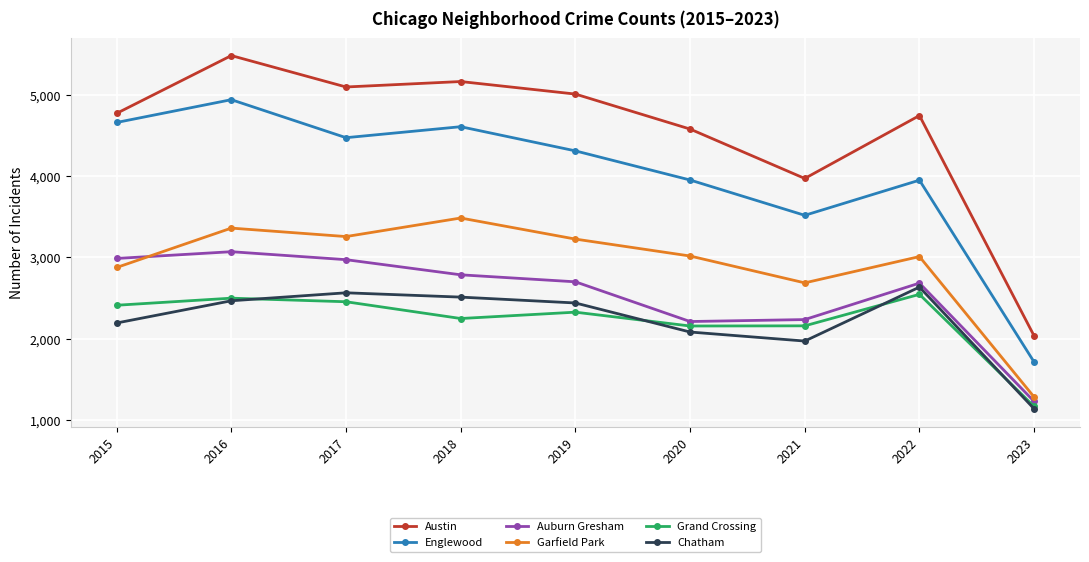

The value of Grand Crossing at 2018 is 1218. True or false?

False